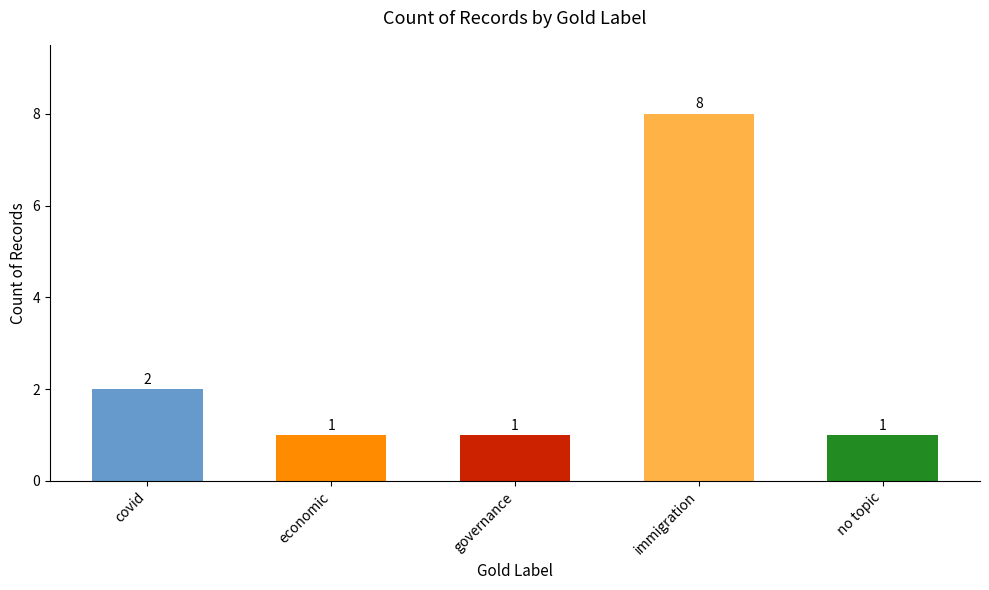

The chart shows a value of 1 at governance. True or false?

True